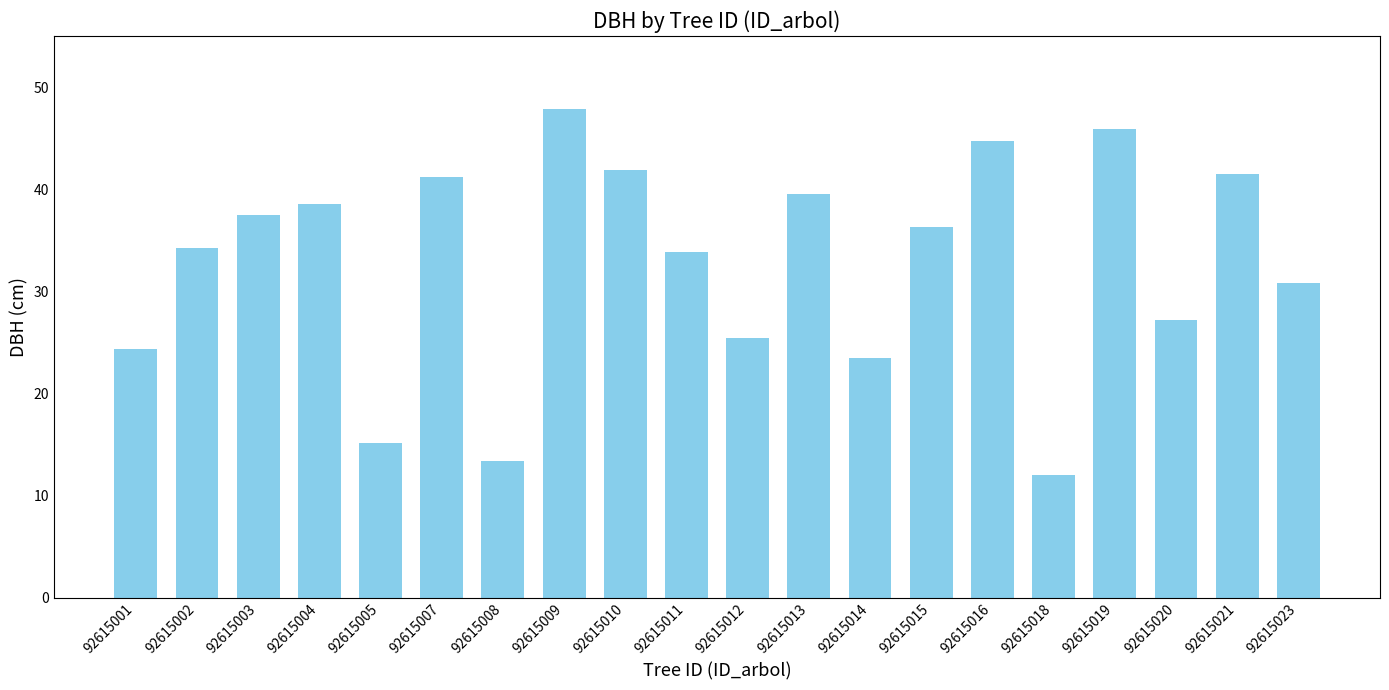

What is the sum of all values?

654.6